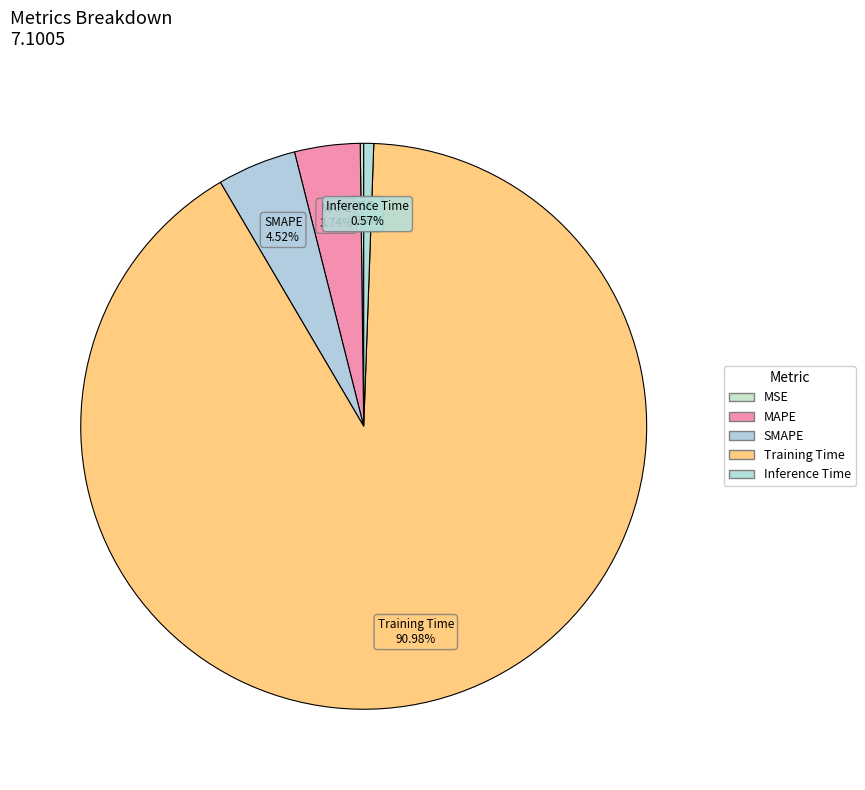

How many slices are in this pie chart?

5